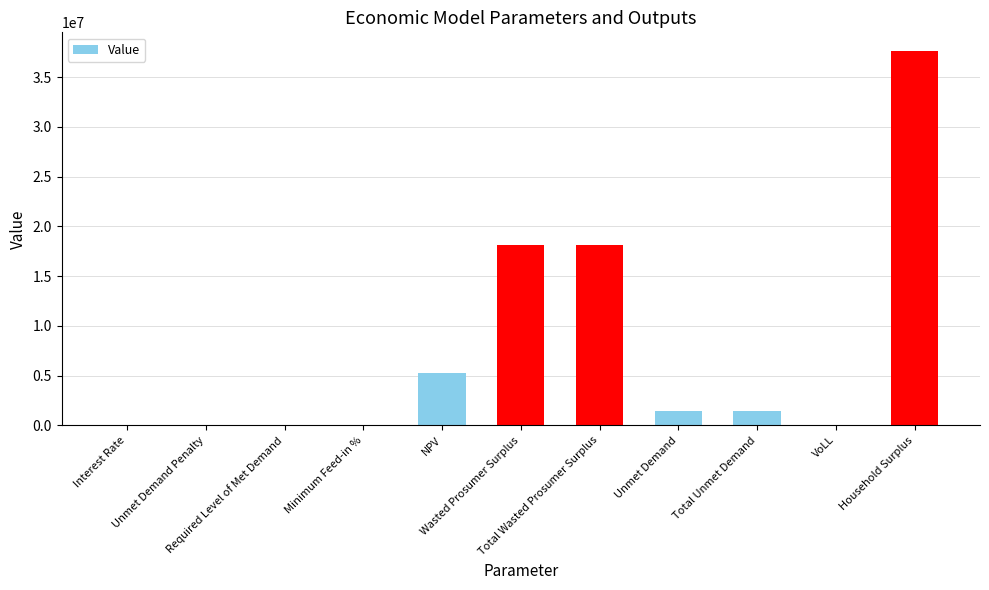

True or false: the data shows 6867300.5 at Wasted Prosumer Surplus.

False